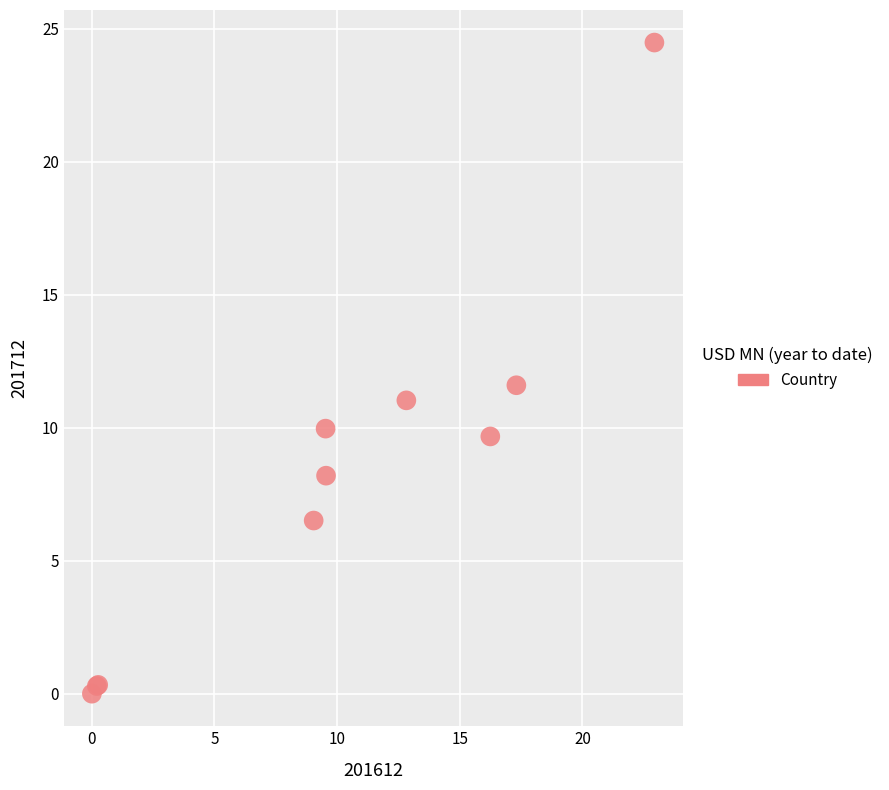

What Y value in the scatter plot is closest to 12?

11.6